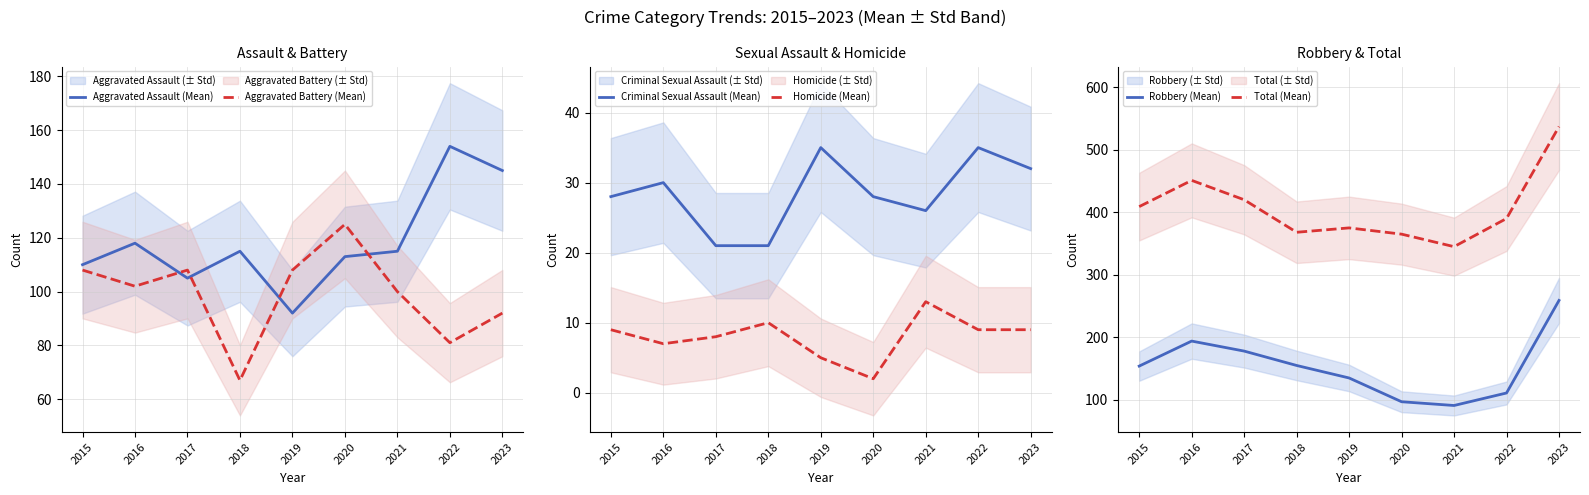

What is the total value across all series at 2019?

750